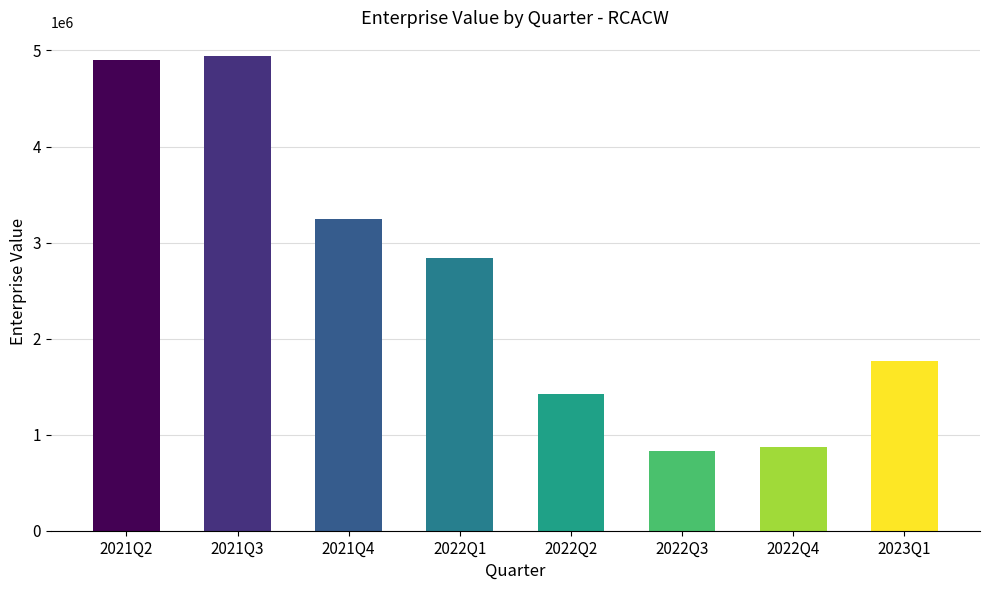

What is the maximum value shown in the chart?

4941598.1